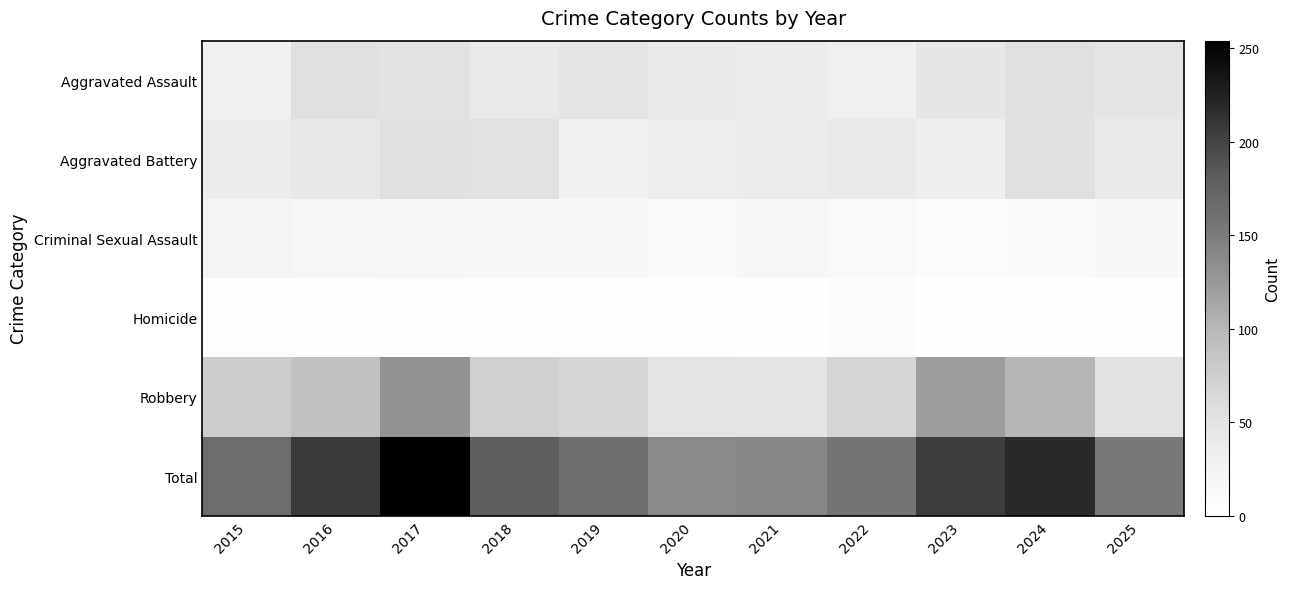

What is the minimum value shown in the chart?

1